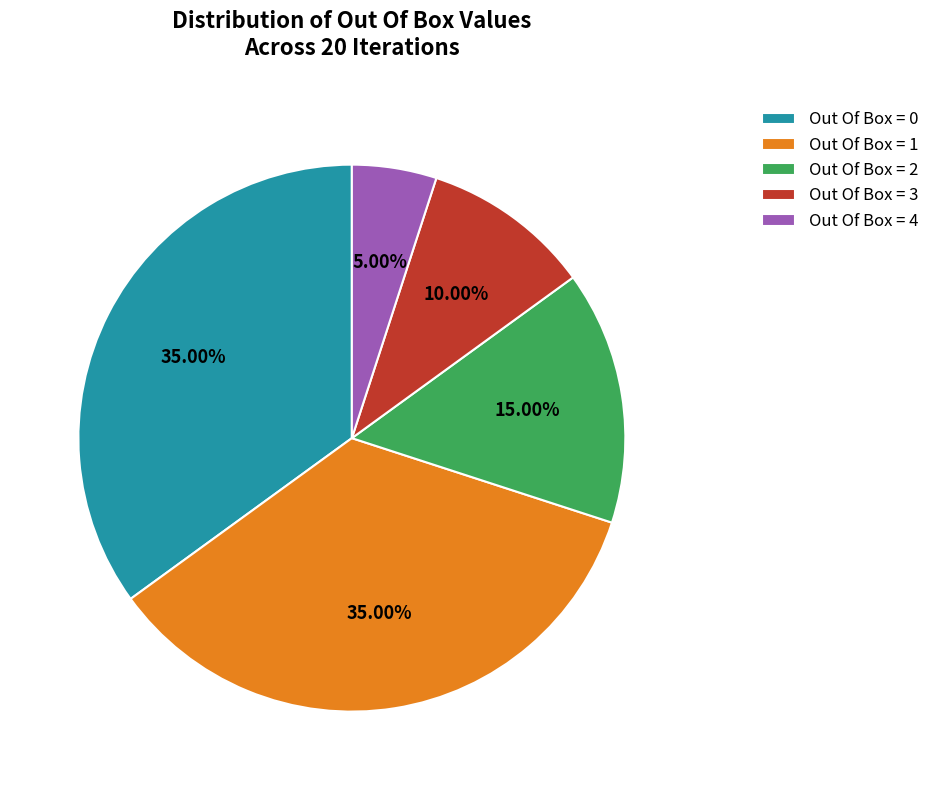

Is there a majority slice in this chart?

No